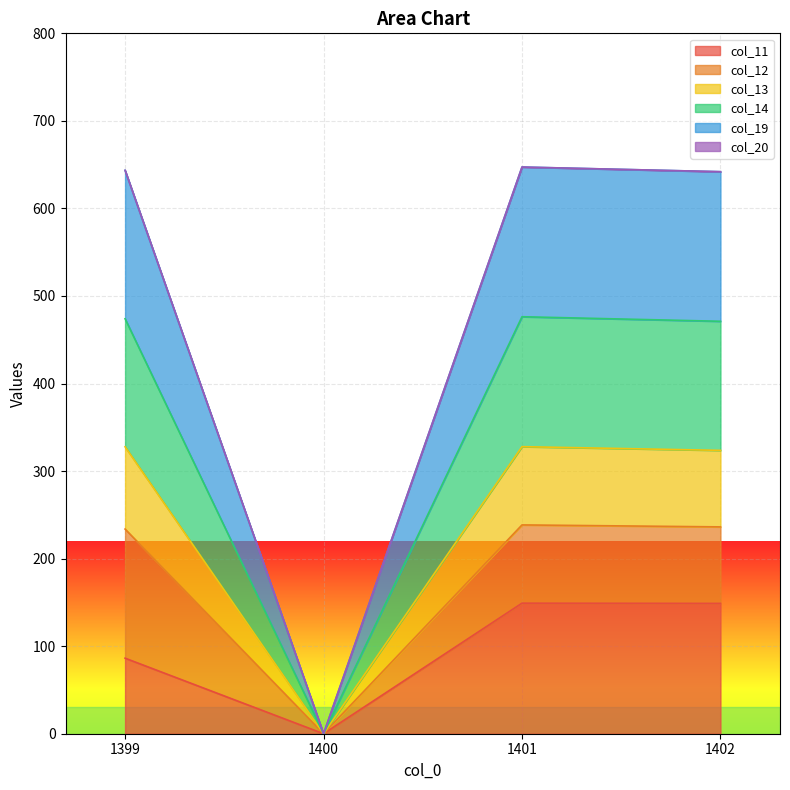

What is the sum of the col_11 values at 1401 and 1400?

149.1